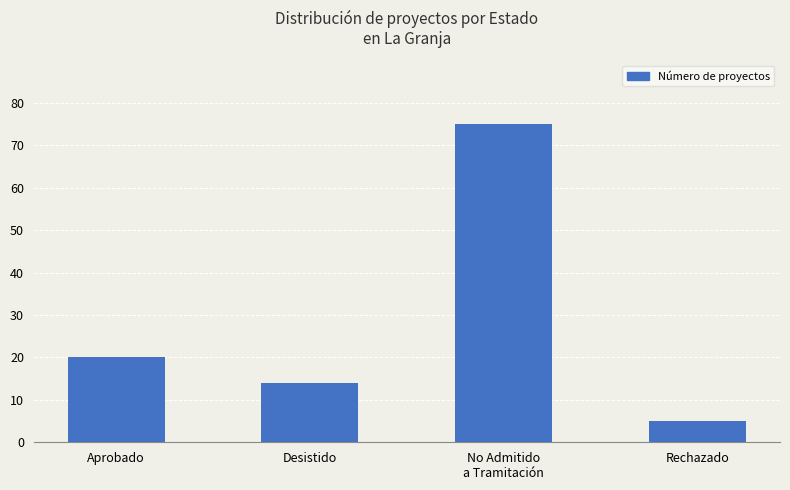

The chart shows a value of 9 at Aprobado. True or false?

False